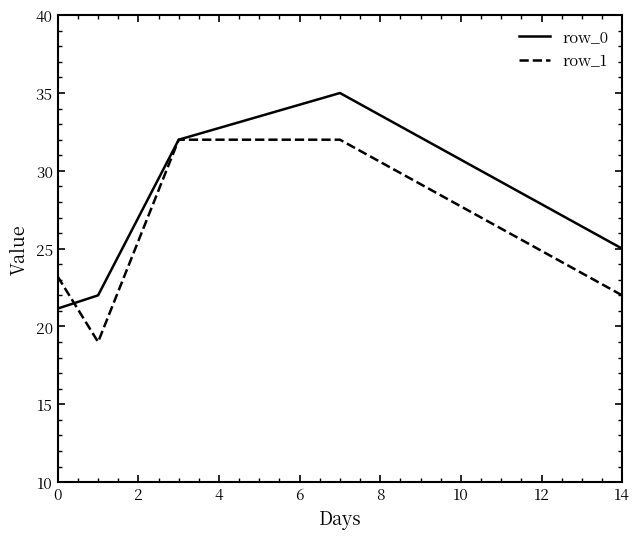

Which series has the largest total across all categories?

row_0